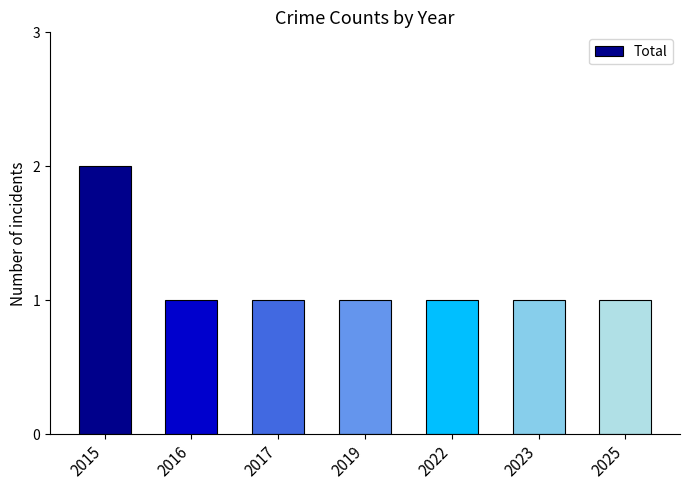

What is the value of the 4th bar from the left?

1